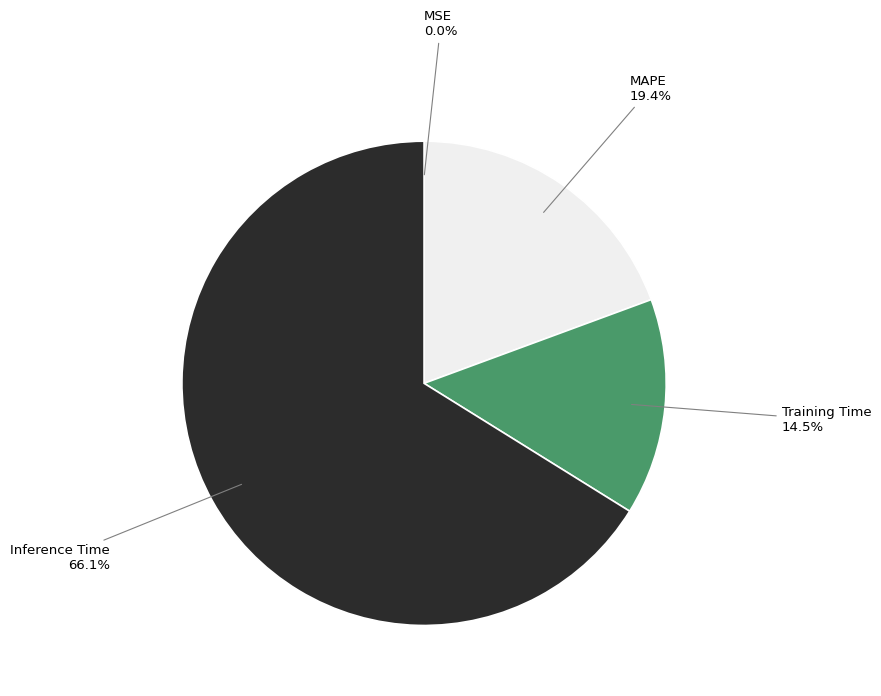

Does any single category account for the majority?

Yes